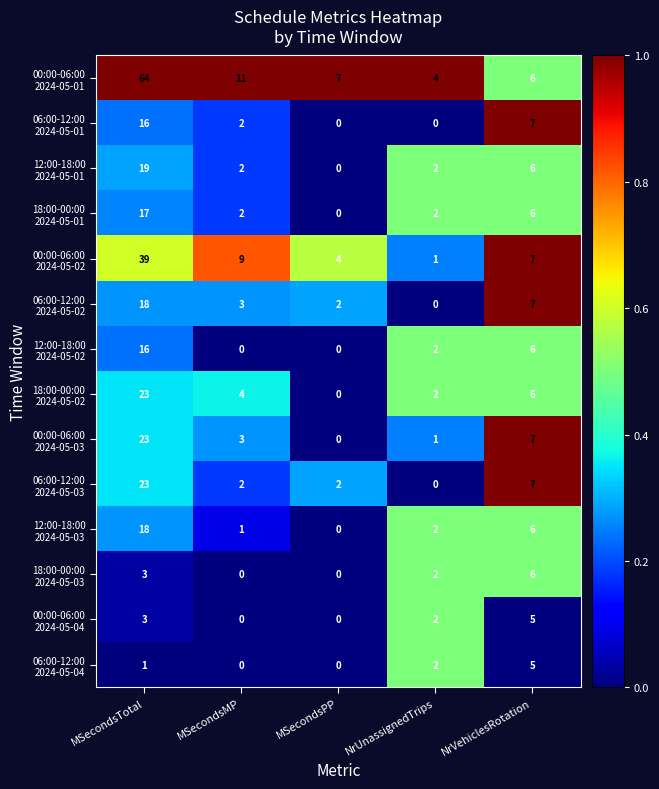

At which category is the sum across all series the highest?

MSecondsTotal